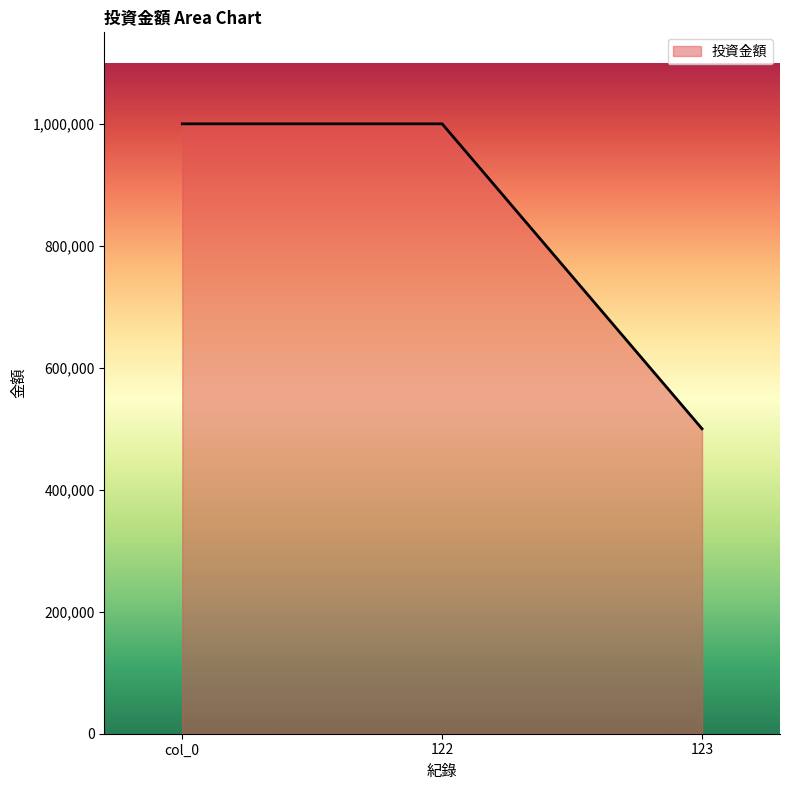

What is the smallest value displayed?

500000